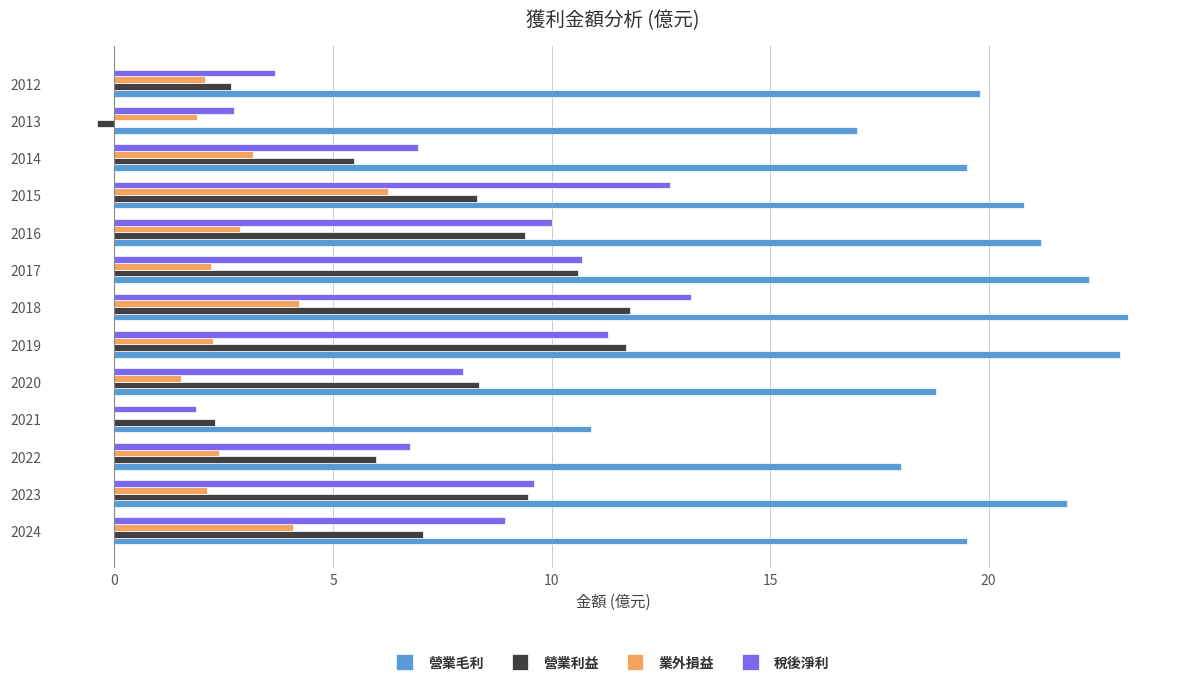

Which series has the largest total across all categories?

營業毛利